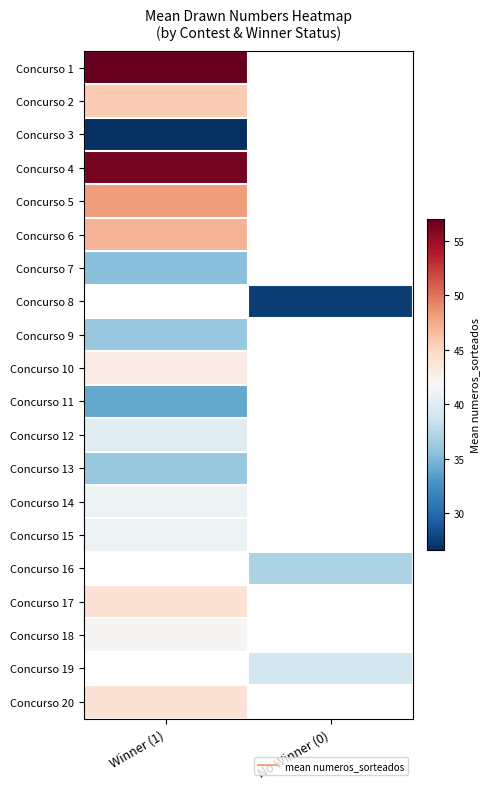

At how many categories does at least one series exceed 51?

1